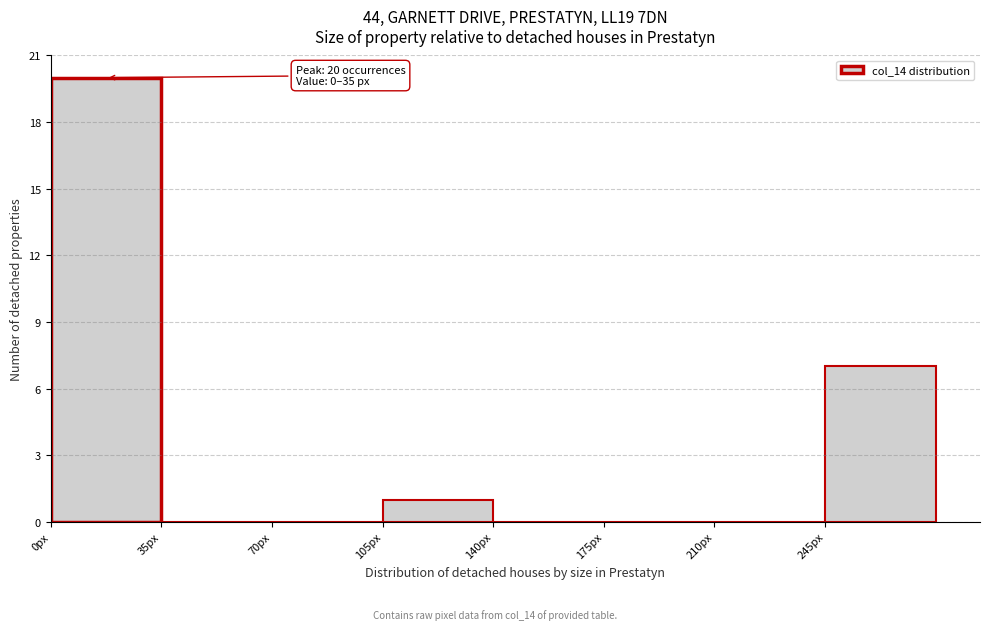

Over which range of the x-axis is the bar tallest?

0 to 35